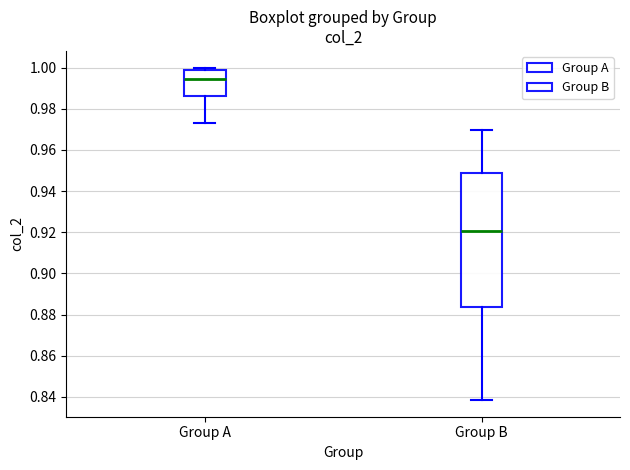

Reading left to right, read every box against the y-axis: the position of its median line, the range the box covers, and the ends of its whiskers. The values are not printed on the chart, so give them approximately, as read against the axis.

Group A: median 0.994, box 0.986 to 0.998, whiskers 0.972 to 1.000
Group B: median 0.920, box 0.884 to 0.948, whiskers 0.838 to 0.970